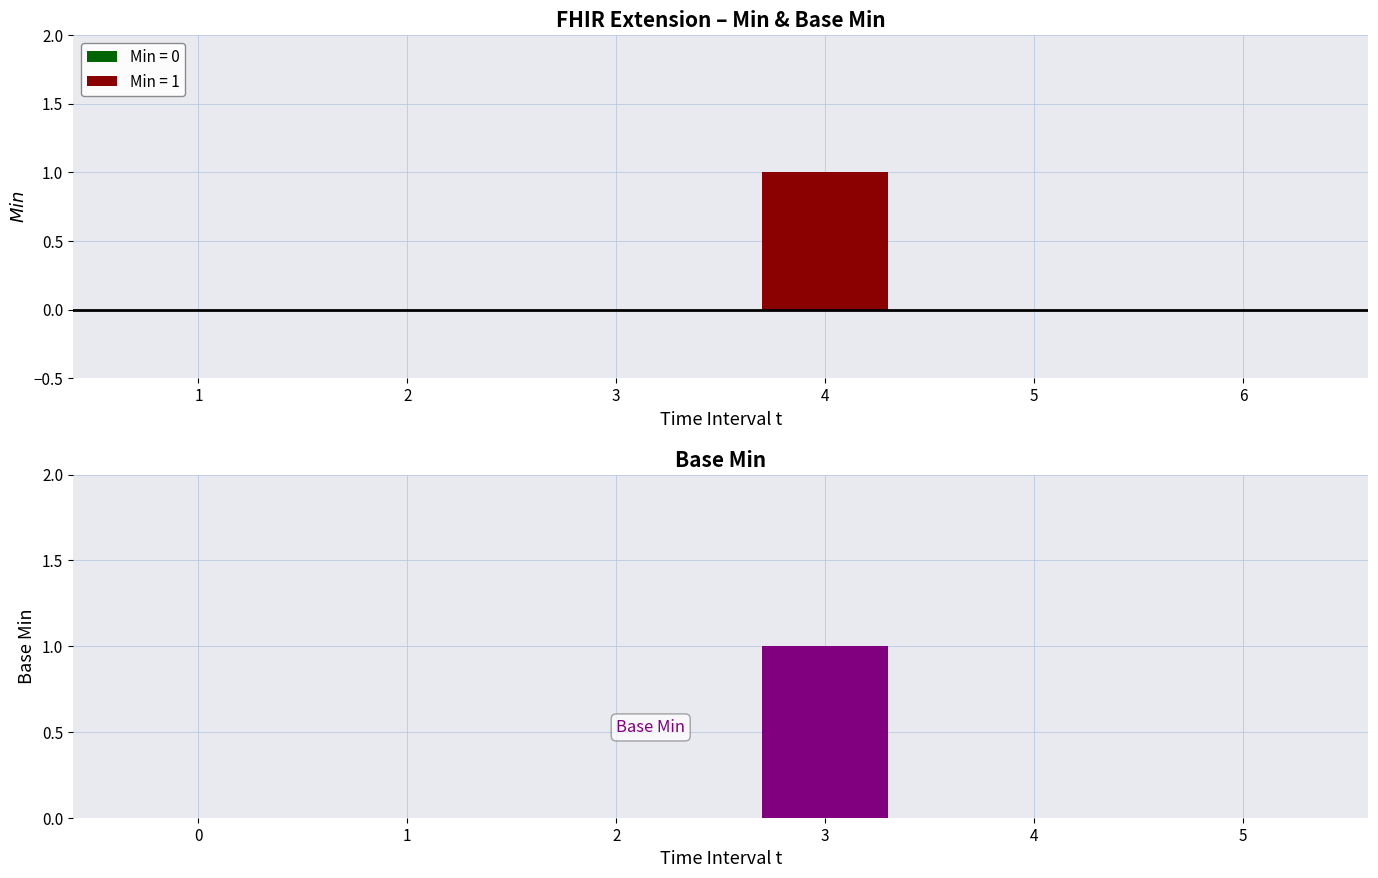

At which label does Base Min reach its minimum?

1